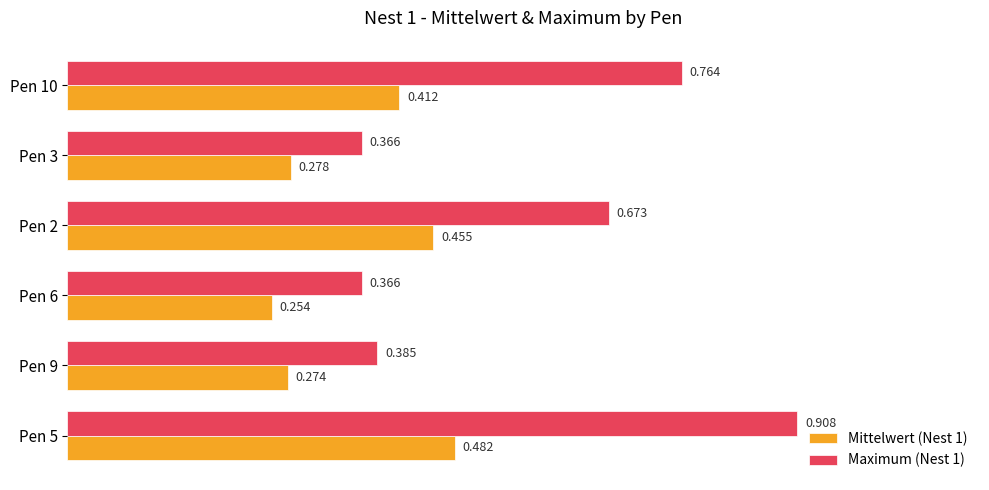

Rank the series by their average value, from lowest to highest.

Mittelwert (Nest 1), Maximum (Nest 1)